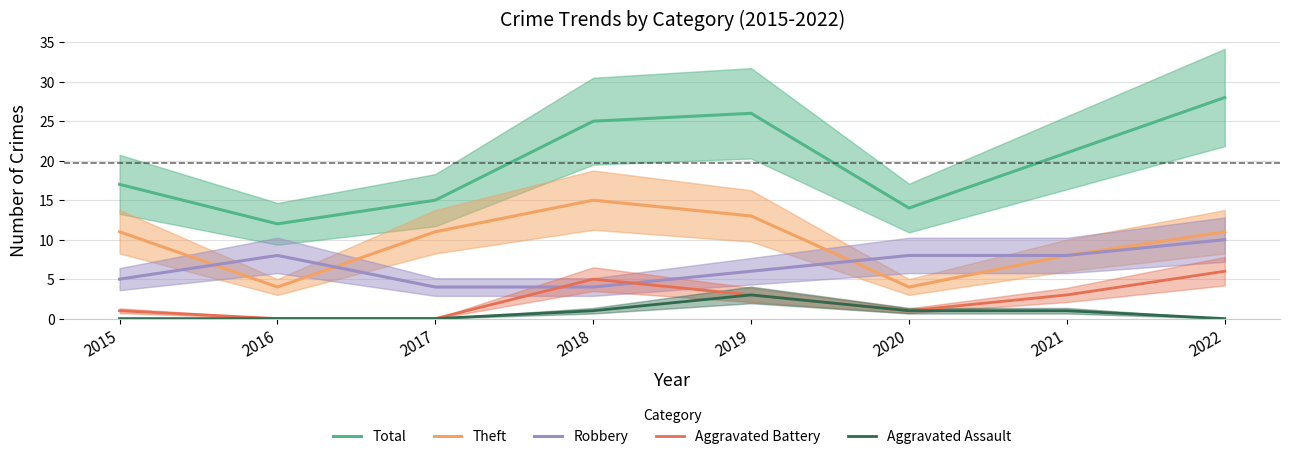

Which series changed the most between 2018 and 2022?

Robbery